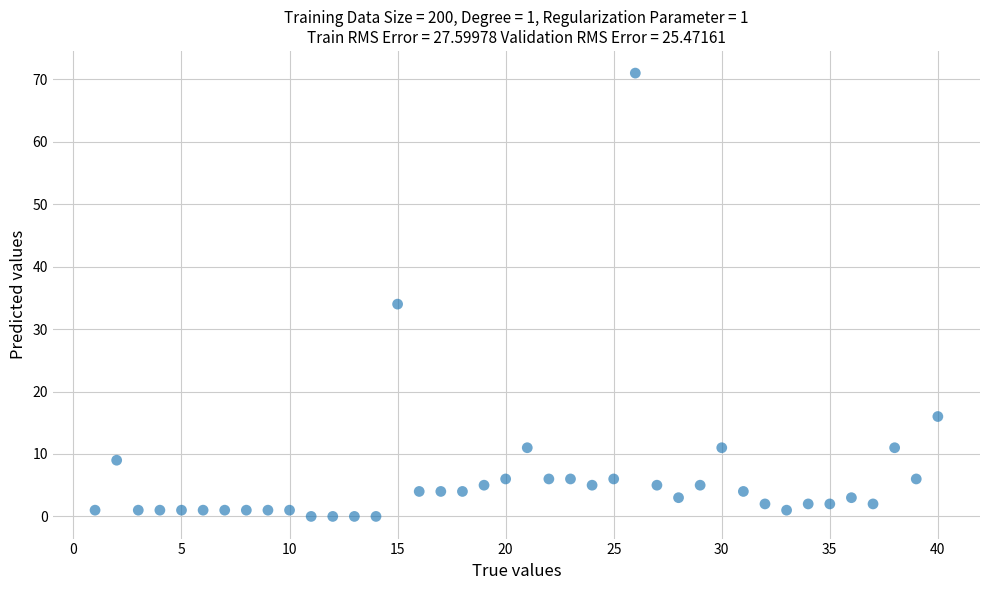

What is the range of X values (max minus min)?

39